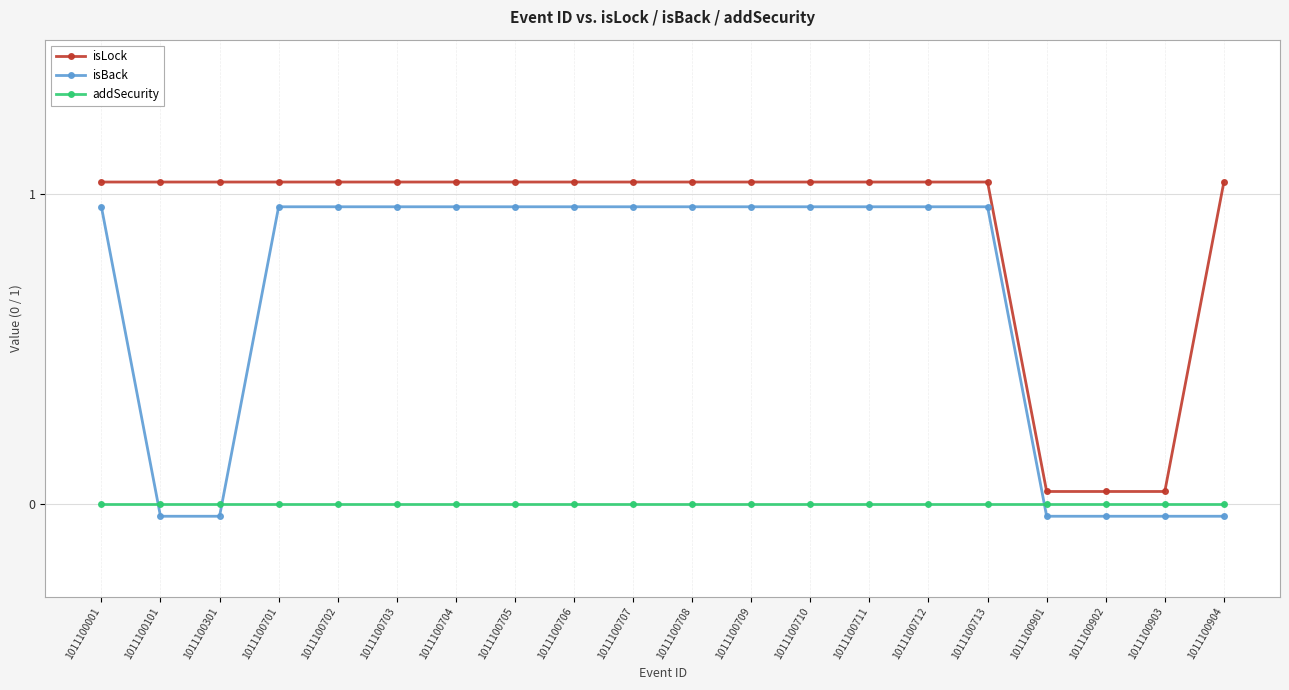

At how many categories does at least one series exceed 0?

20